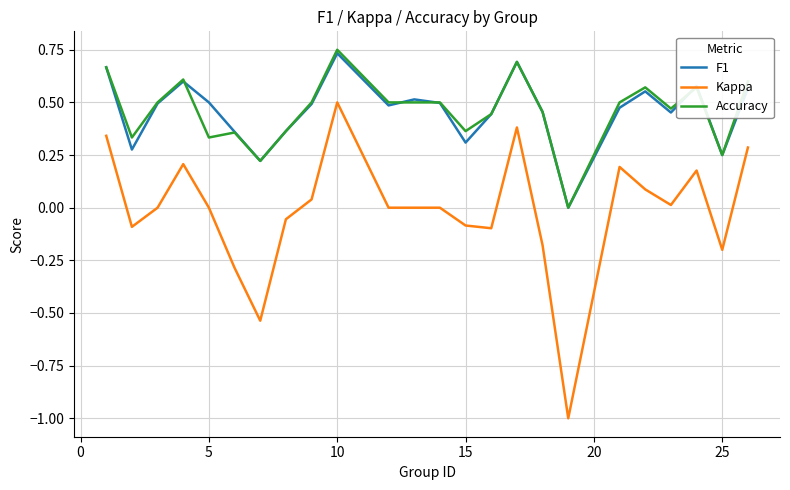

True or false: F1 has more than 2 interior local peaks.

True